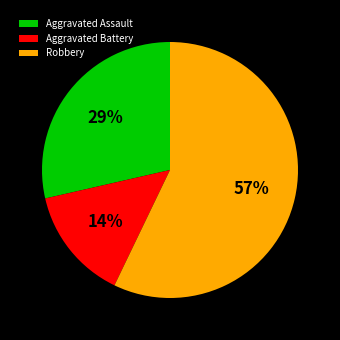

Which category has the biggest portion of the pie?

Robbery